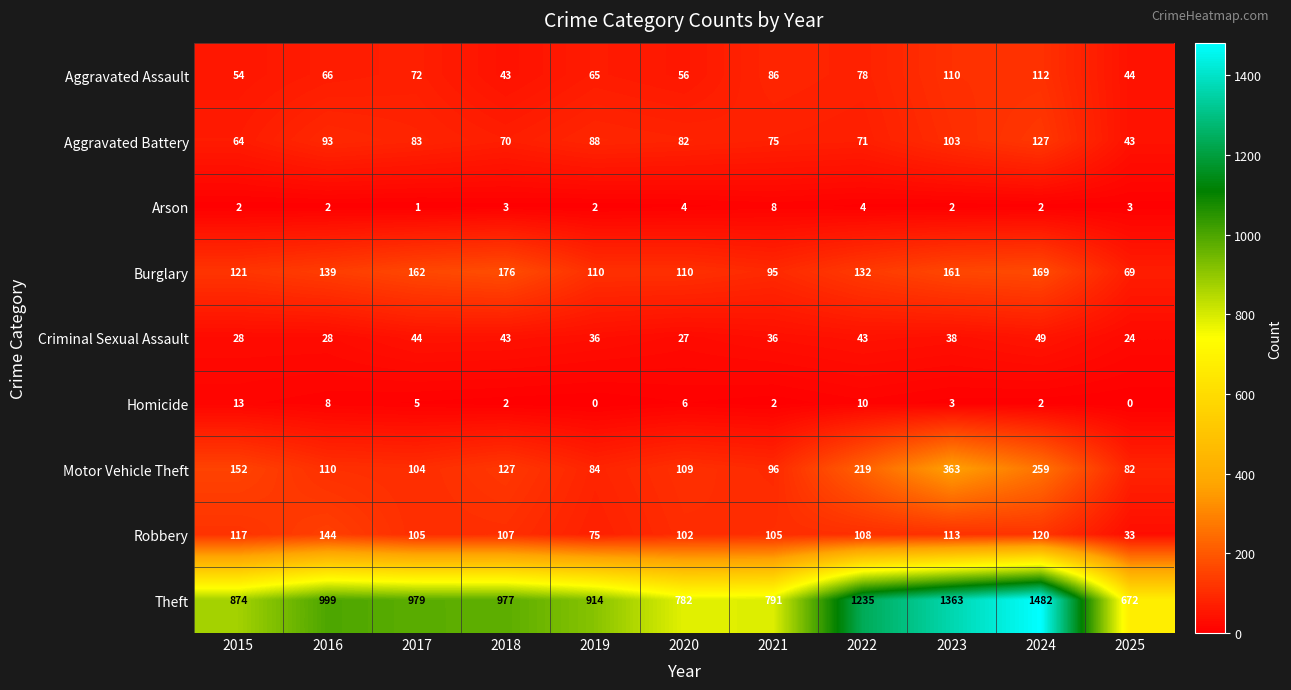

What is the greatest value displayed?

1482